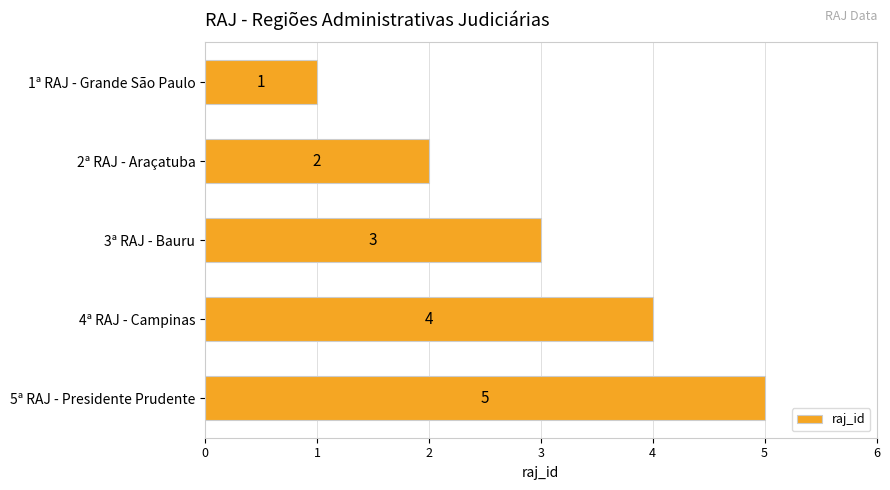

Are the bars grouped side by side (vs. stacked)?

No